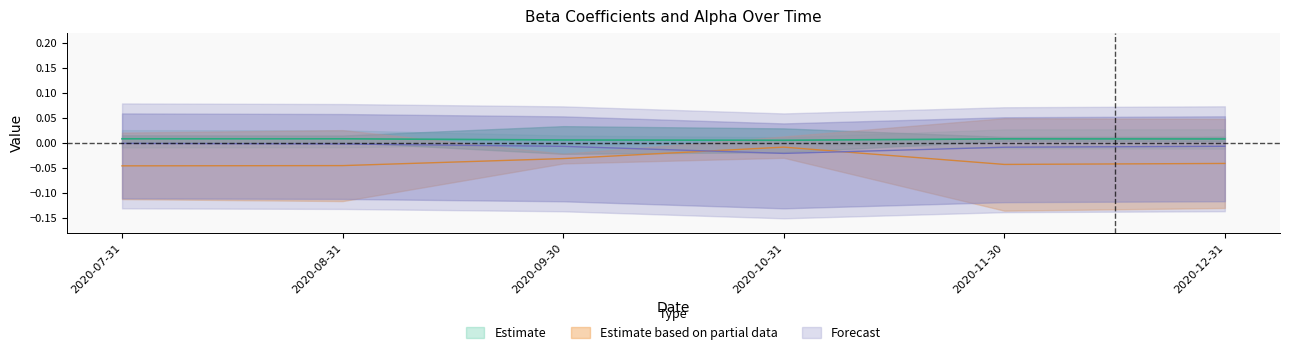

At how many categories does at least one series exceed 0?

6